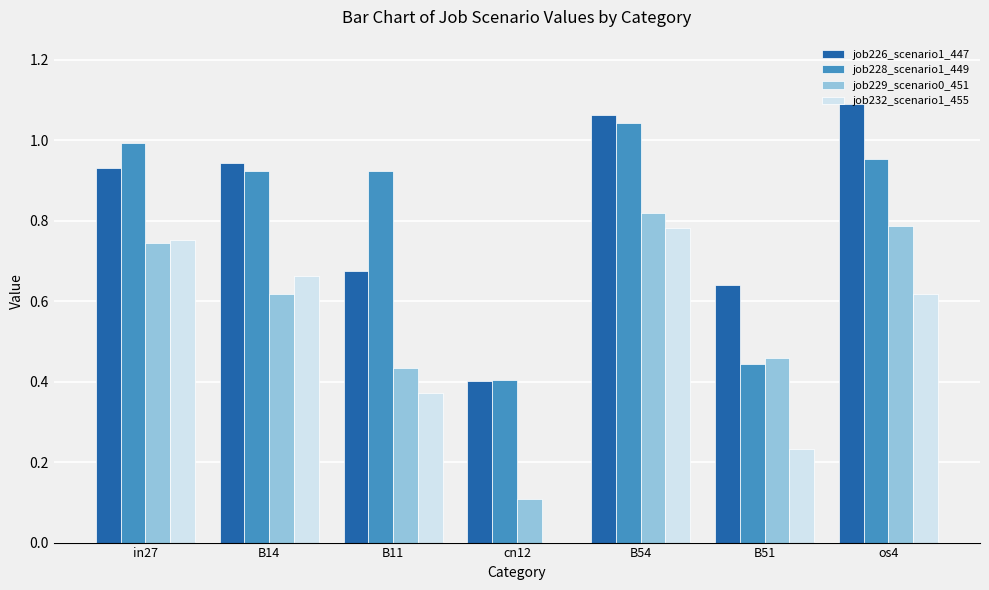

At which label does job228_scenario1_449 reach its peak?

B54